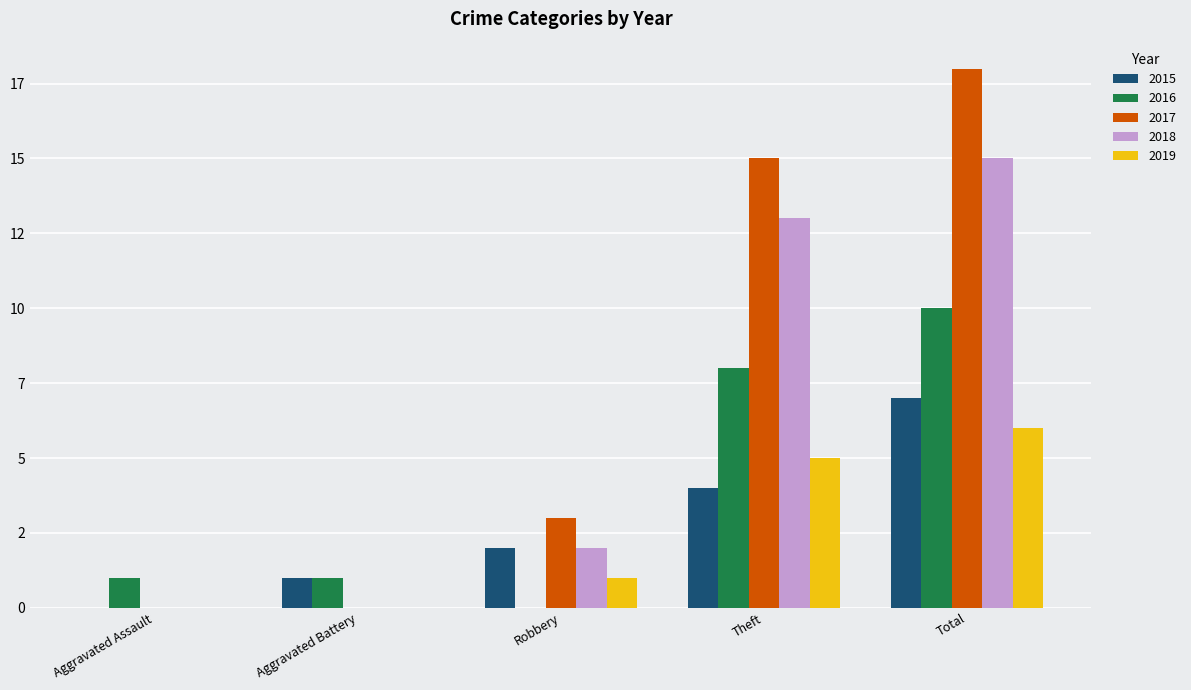

Reading left to right, extract all data points from this chart.

2015: 0	1	2	4	7
2016: 1	1	0	8	10
2017: 0	0	3	15	18
2018: 0	0	2	13	15
2019: 0	0	1	5	6